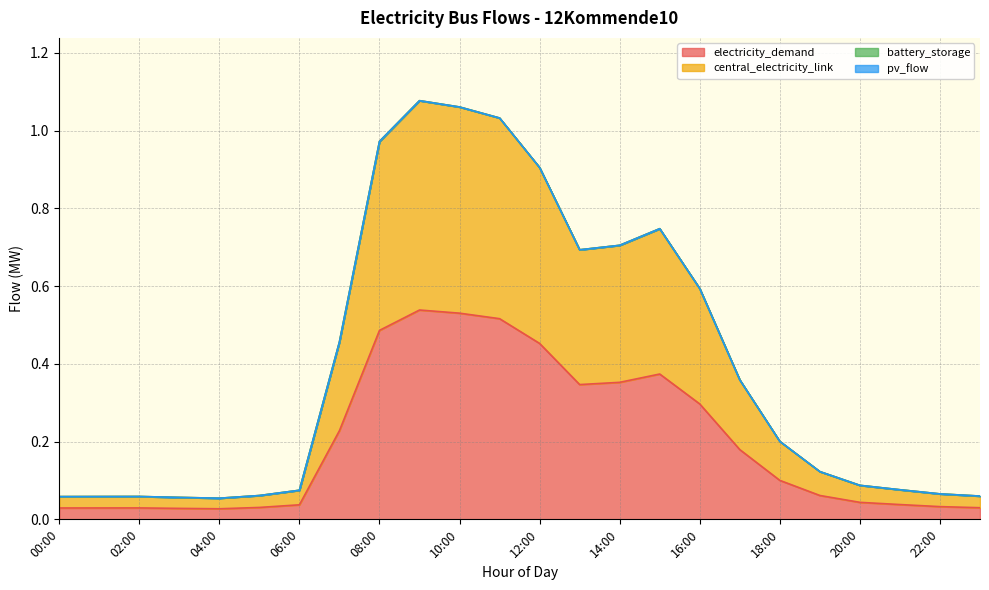

Is the value of electricity_demand at 21:00 greater than the value of central_electricity_link at 21:00?

No